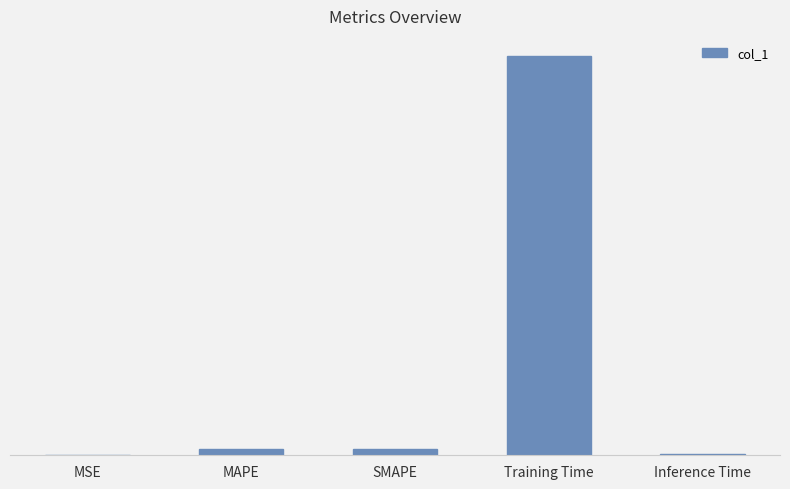

At which category does the chart reach its peak across all series?

Training Time